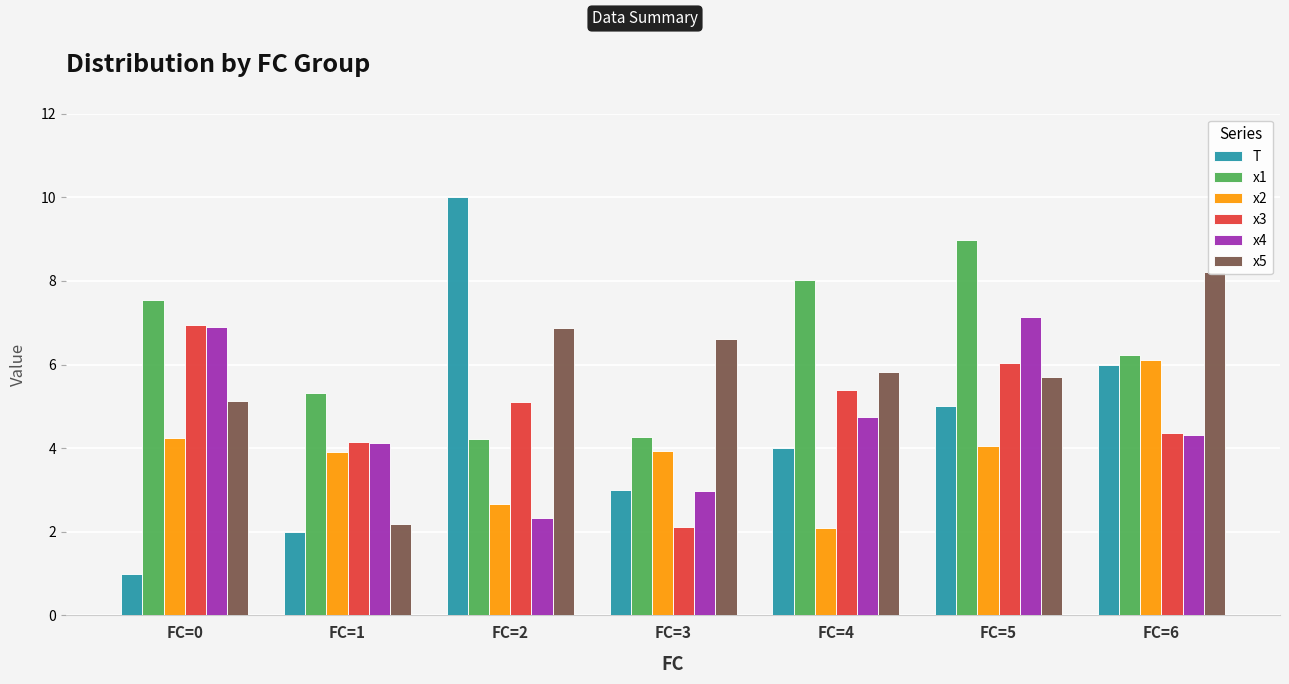

How many bars are there in each group?

6